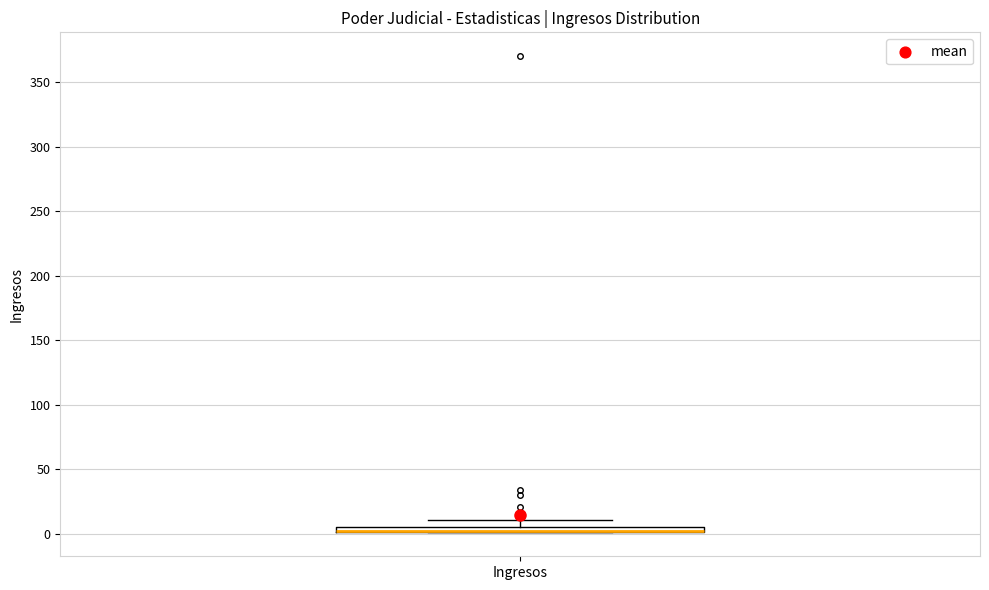

Where is the lower edge of the box for Ingresos on the y-axis? The values are not printed on the chart, so give them approximately, as read against the axis.

0